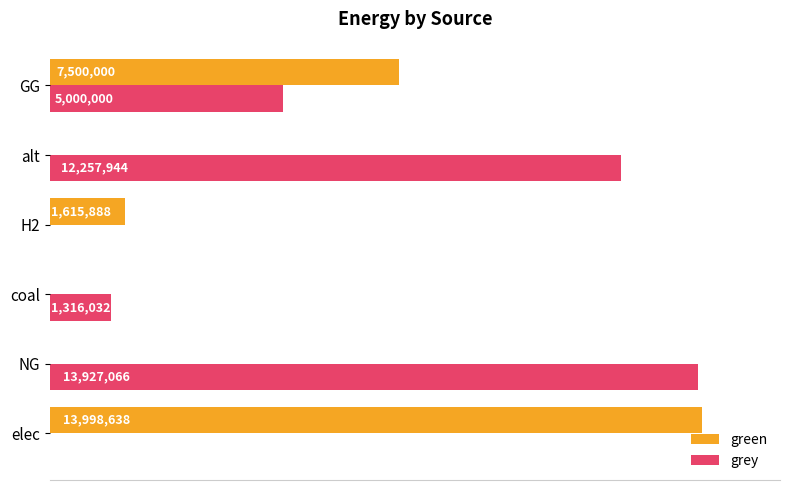

What are all the series names shown in the legend?

green, grey